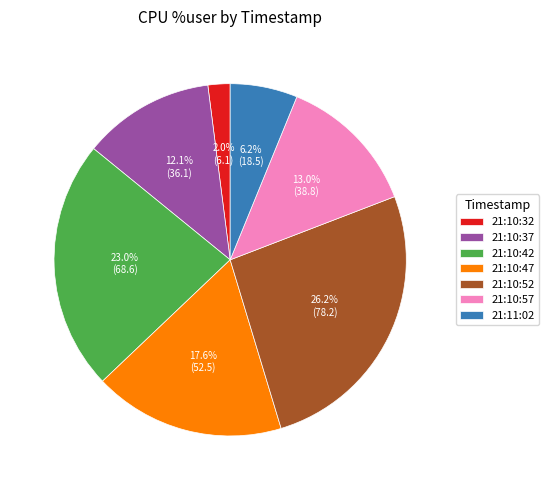

What percentage is the 21:10:37 slice, to the nearest percent?

12%